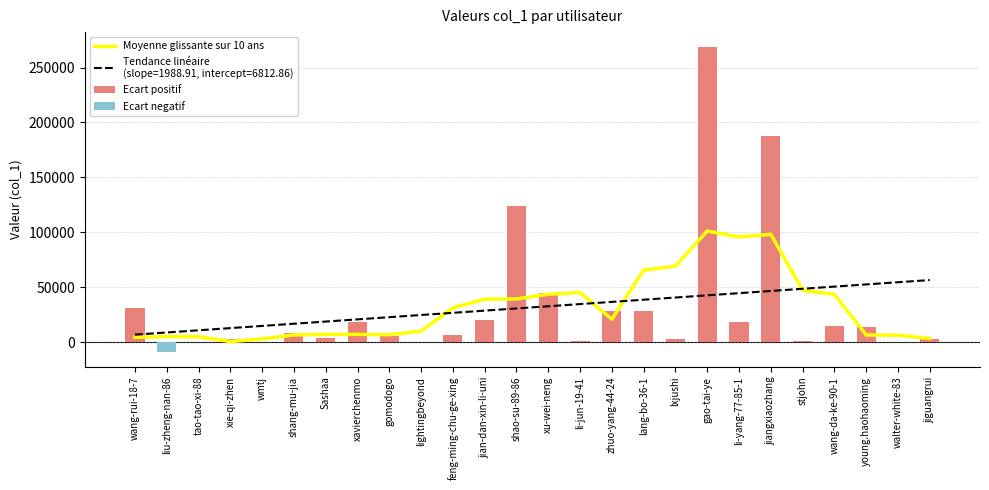

How many groups of bars are there?

26